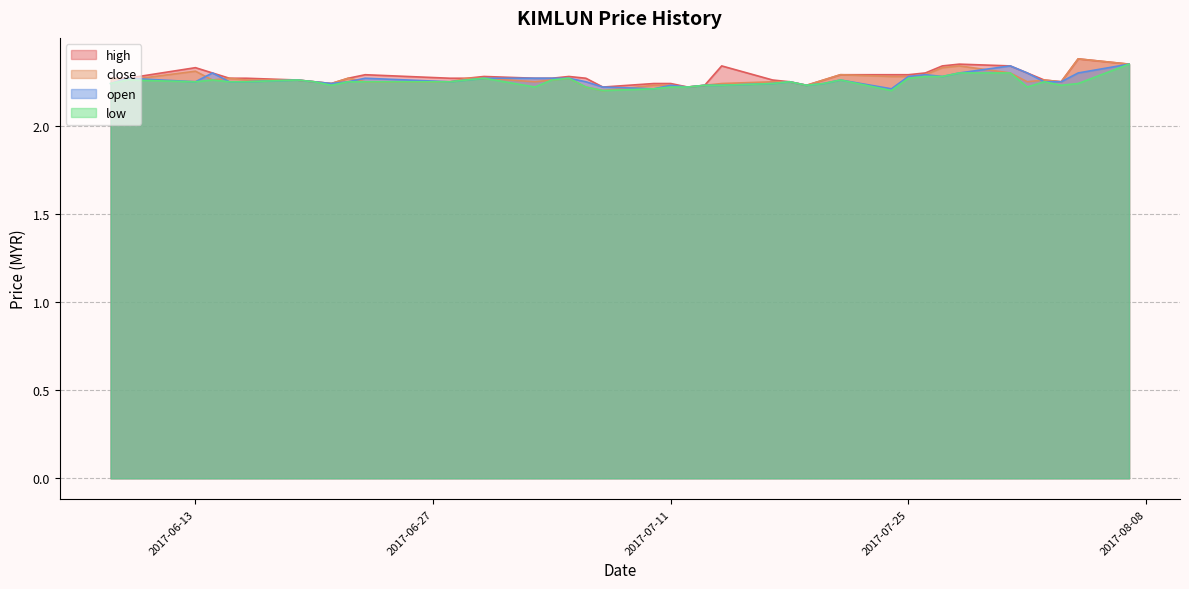

The value of low at 2017-07-11 is 1.1. True or false?

False